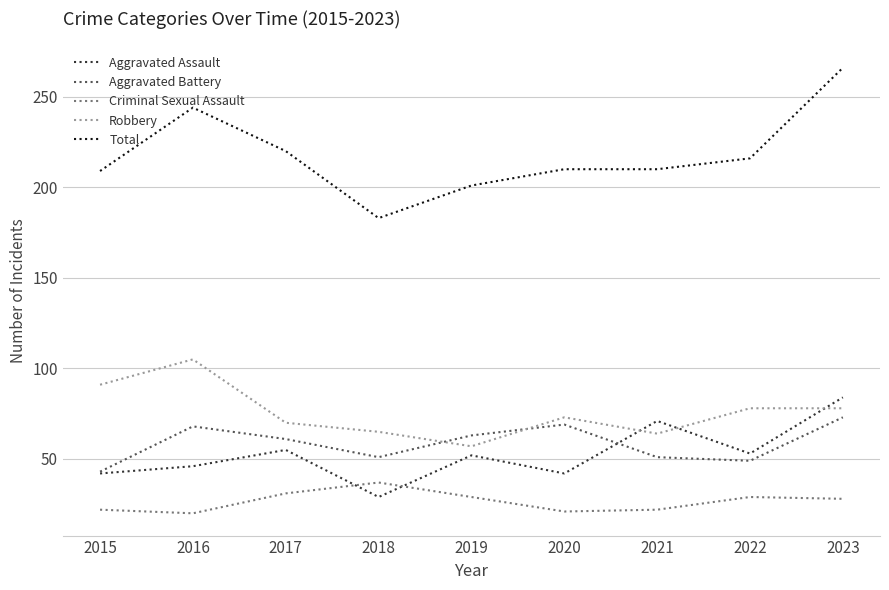

Rank the series by their maximum value, from lowest to highest.

Criminal Sexual Assault, Aggravated Battery, Aggravated Assault, Robbery, Total